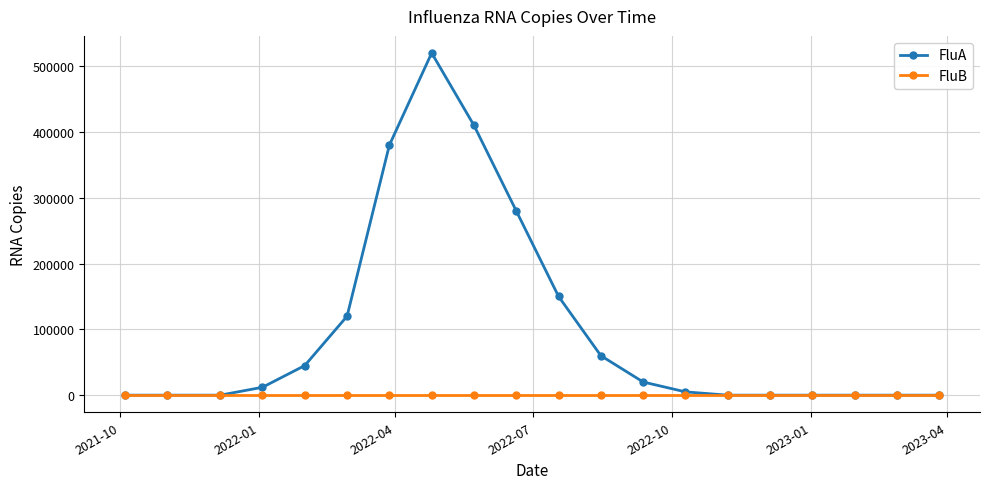

Which series has the widest spread of values?

FluA